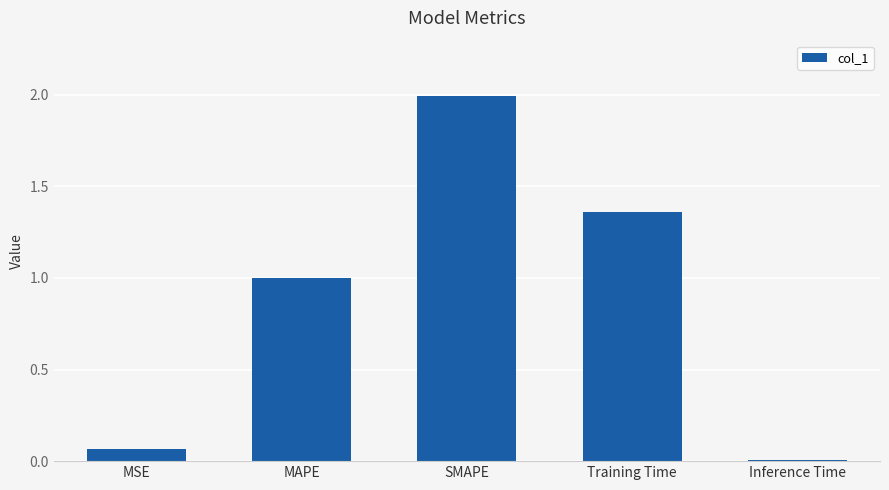

True or false: the data shows 2.0 at SMAPE.

True